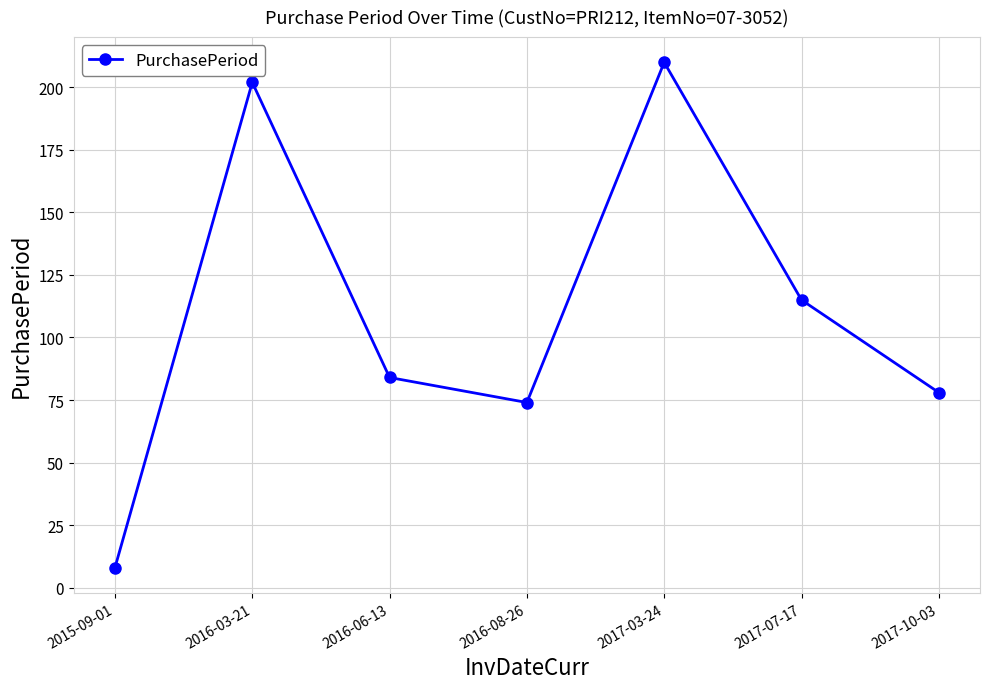

The value at 2016-03-21 is 202. True or false?

True